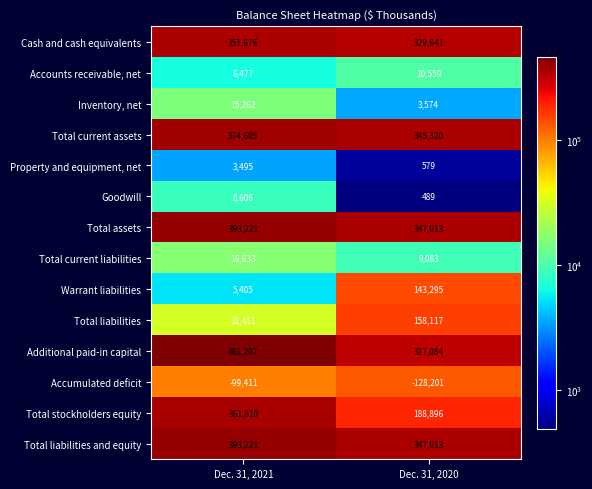

Which series has the widest spread of values?

Total stockholders equity